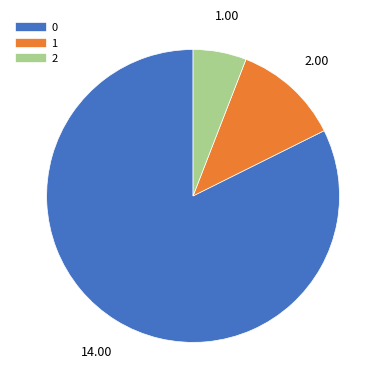

Is the sum of 1 and 2 greater than half?

No